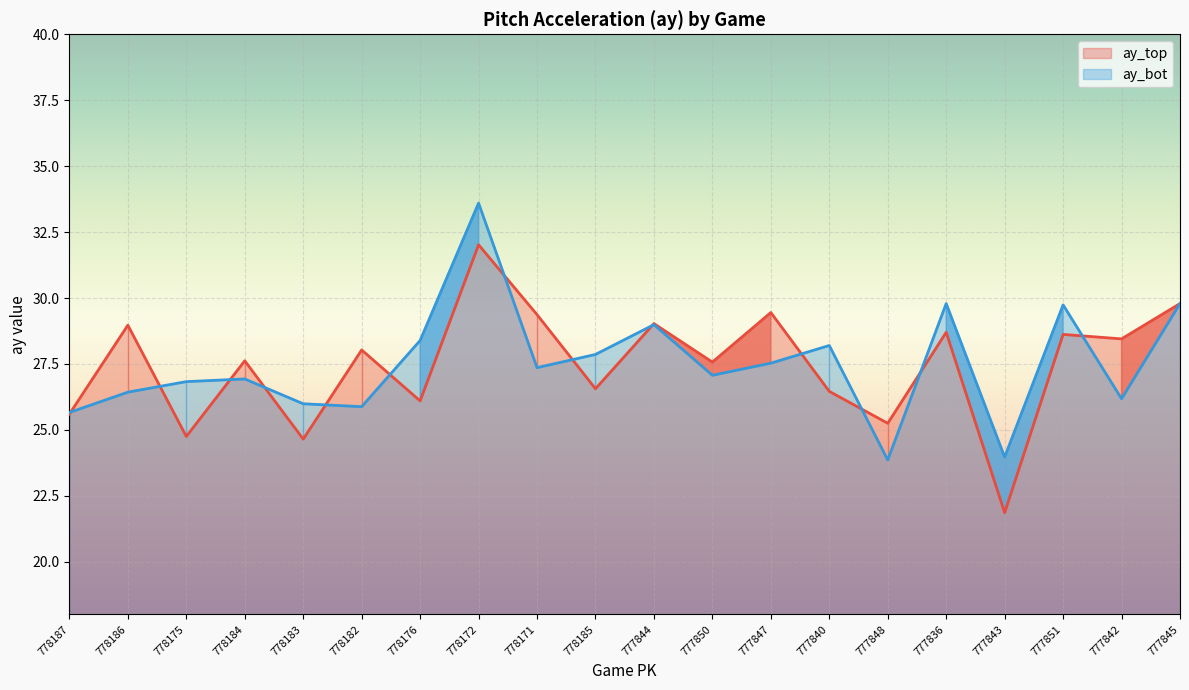

Rank the series at 777843 from lowest to highest value.

ay_top, ay_bot